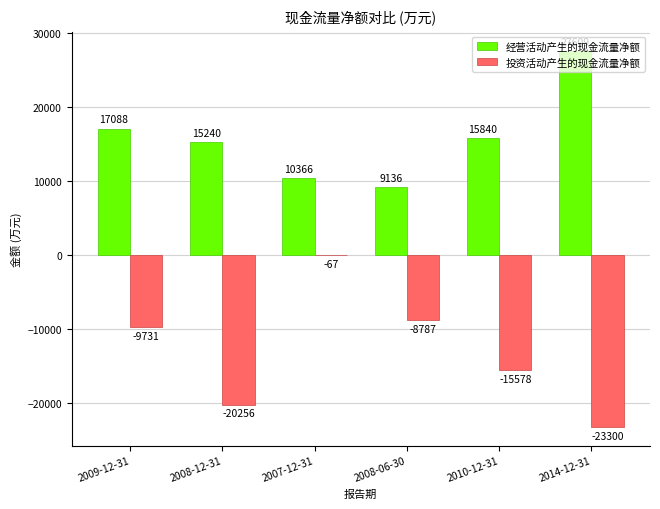

Which category has the highest value in the 经营活动产生的现金流量净额 series?

2014-12-31